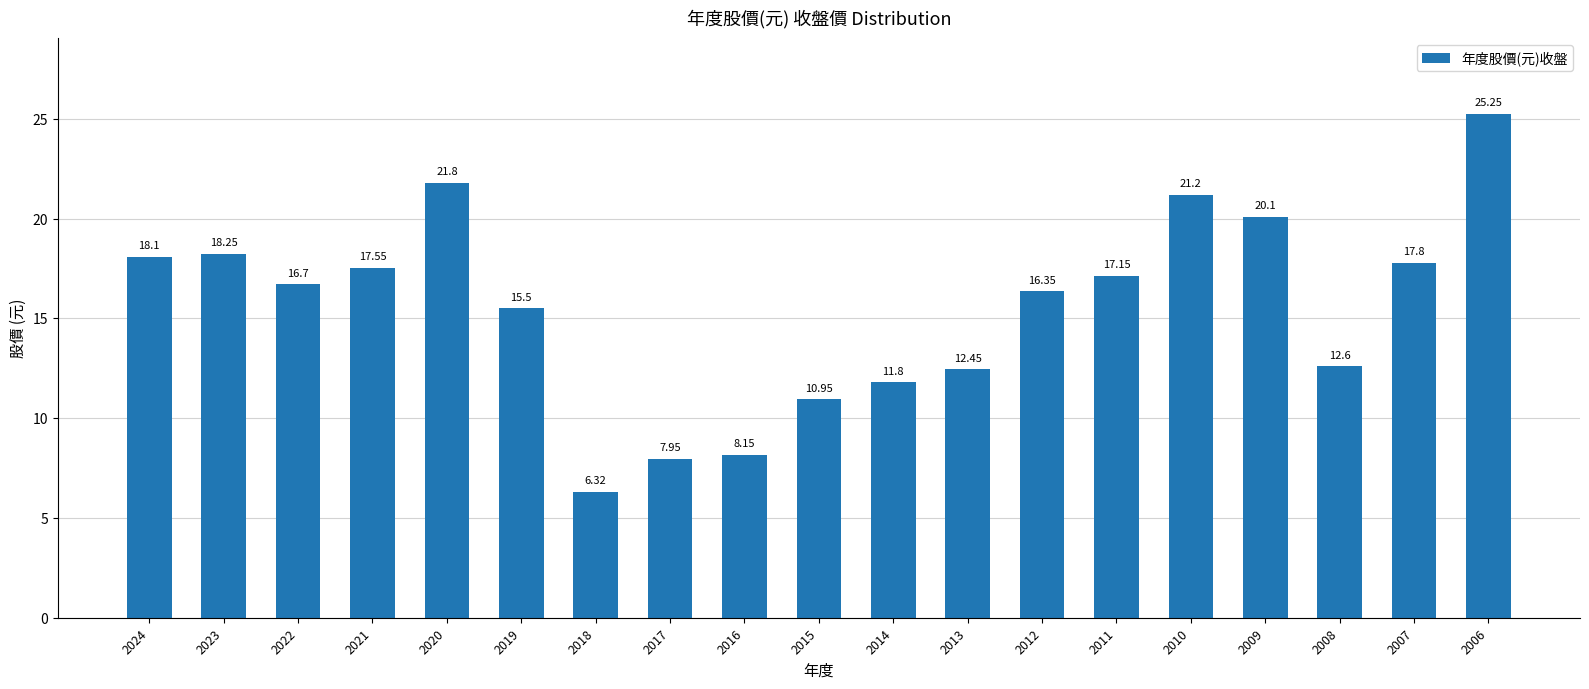

What is the average value?

15.6